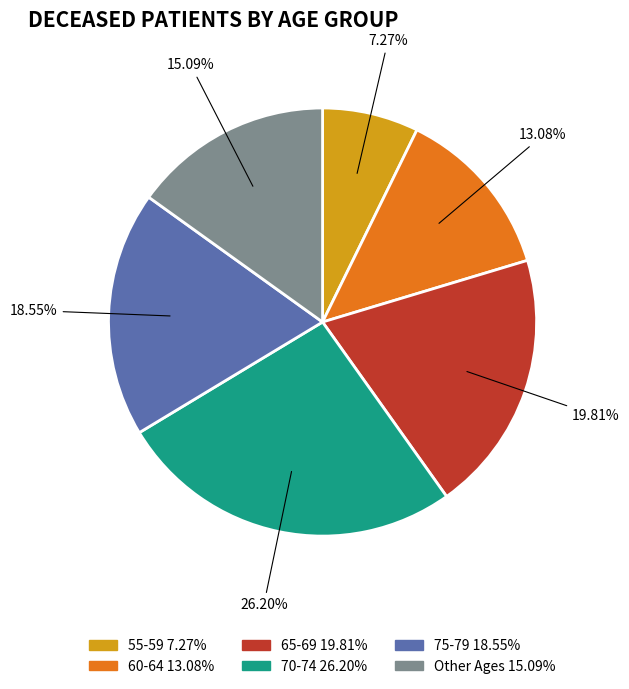

Is there any slice that represents more than half of the pie?

No